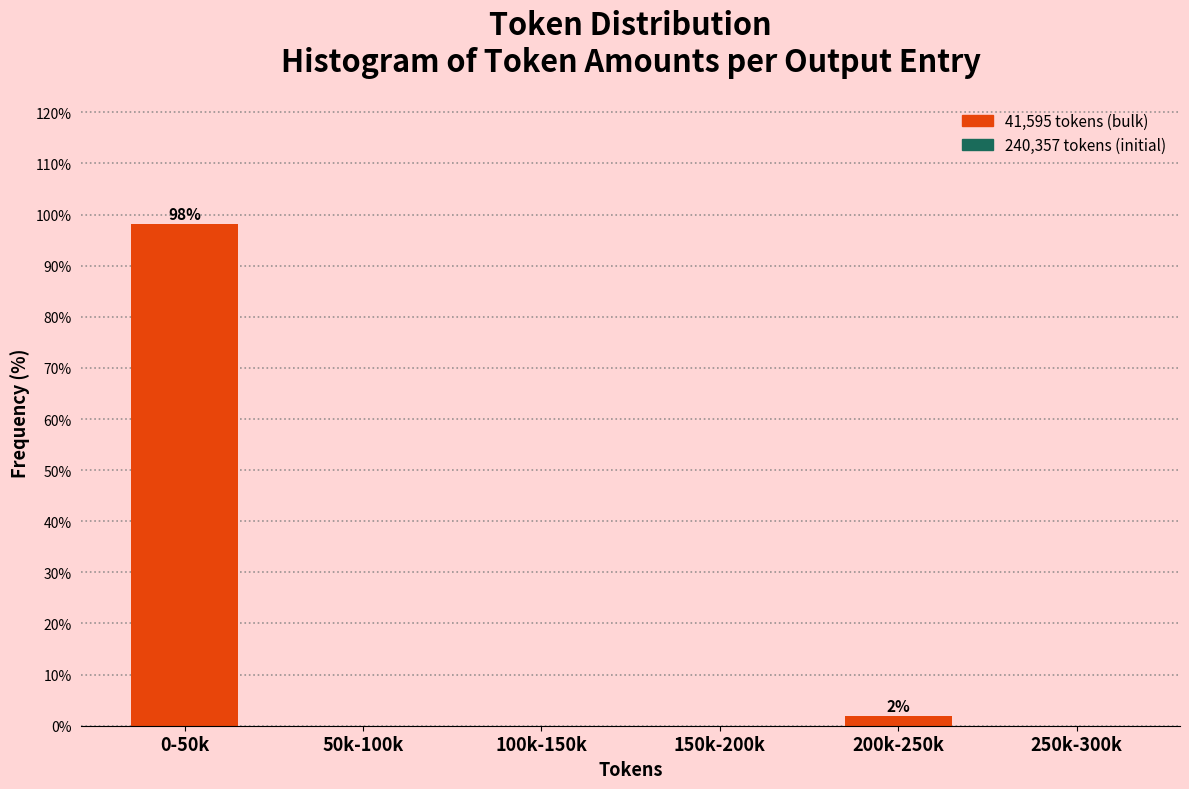

Reading left to right, list all the values displayed in this chart.

0-50k=98.1	50k-100k=0.0	100k-150k=0.0	150k-200k=0.0	200k-250k=1.9	250k-300k=0.0